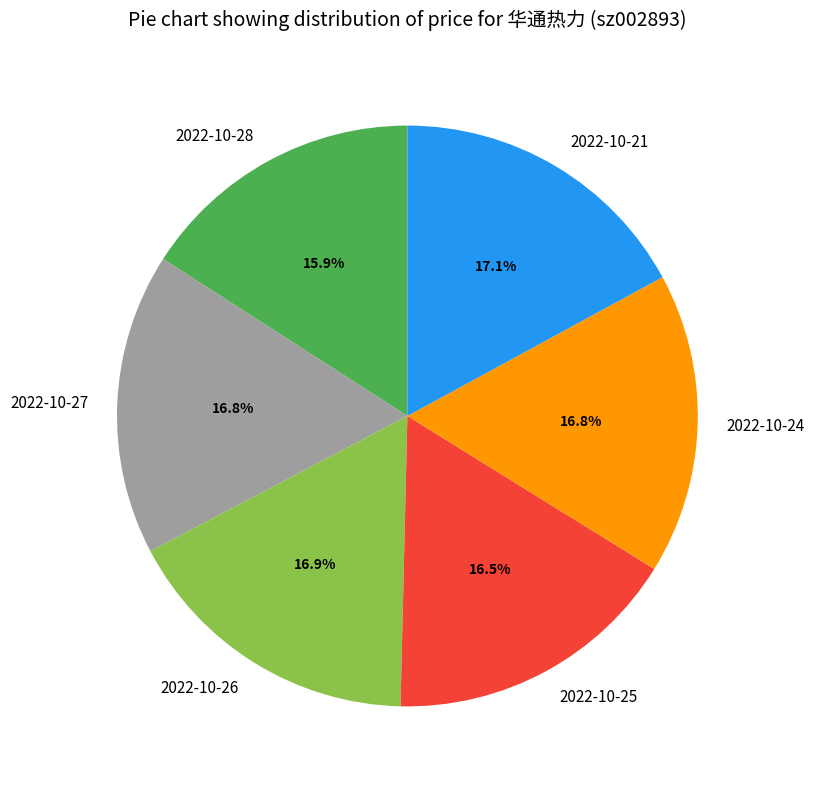

How many segments does this pie chart have?

6